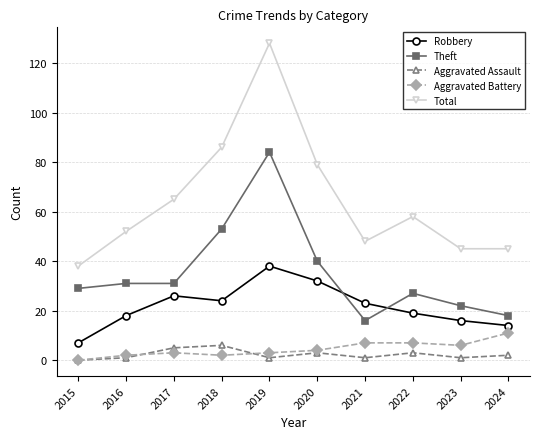

What is the difference between the maximum and minimum values in the Theft series?

68